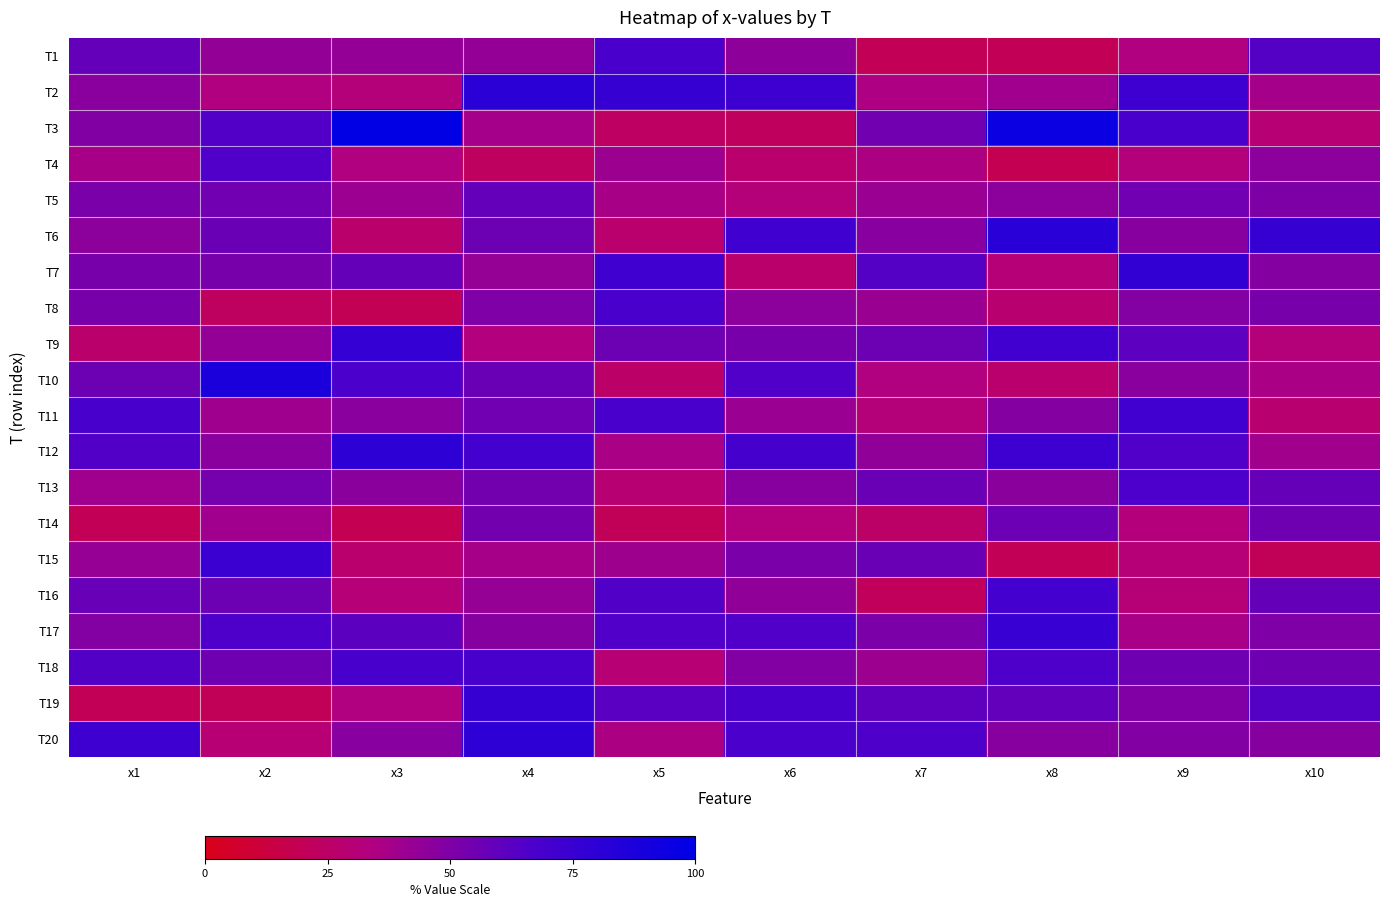

What is the smallest value displayed?

2.0